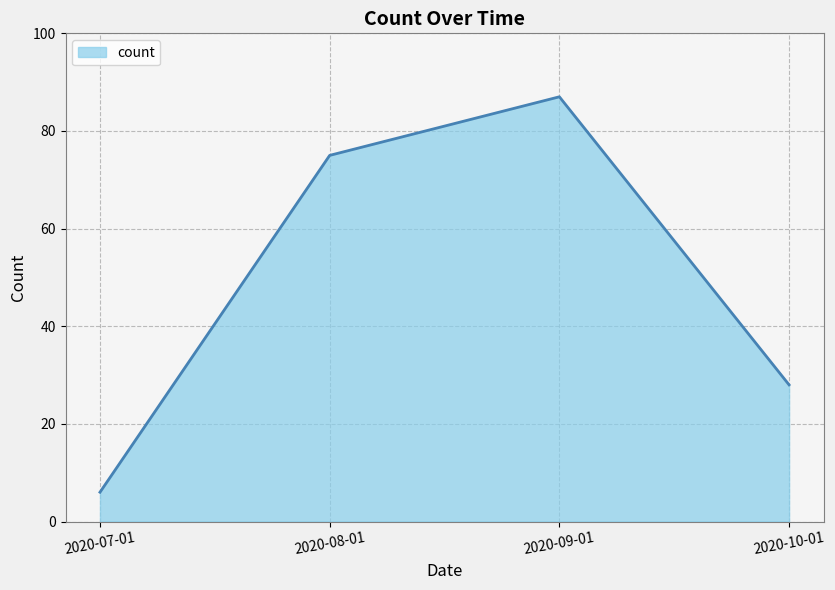

What is the average value?

49